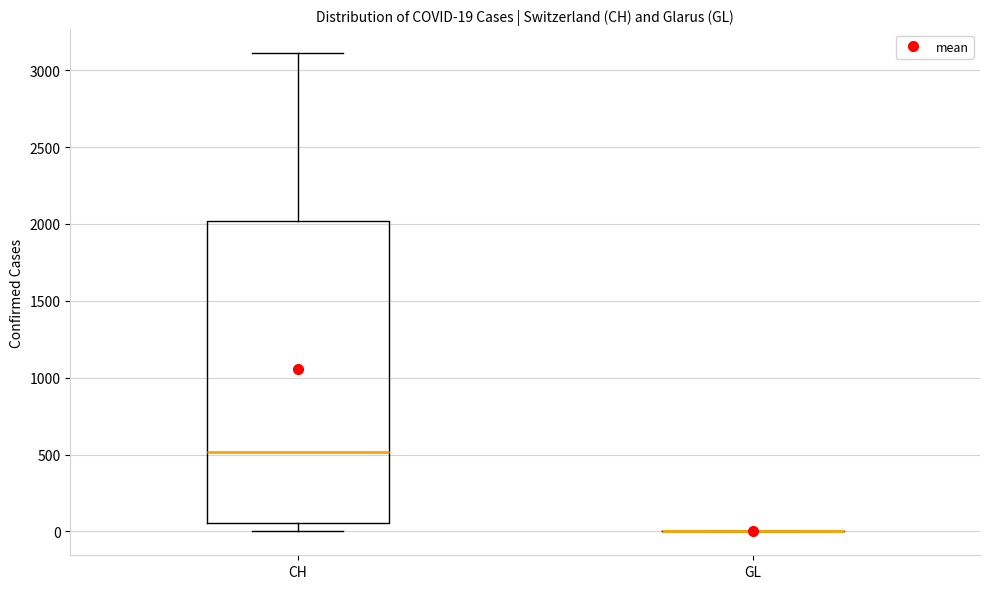

Comparing the boxes themselves (not the whiskers), which one is the tallest?

CH